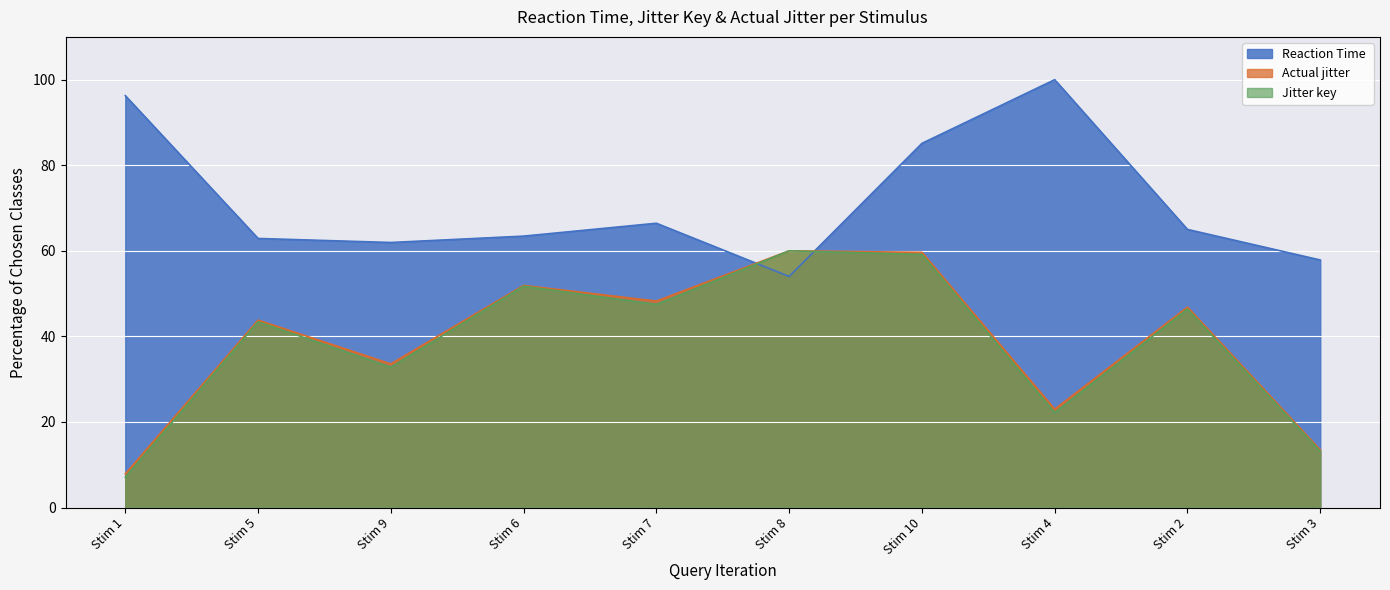

How many data points in Reaction Time  are less than 64?

5